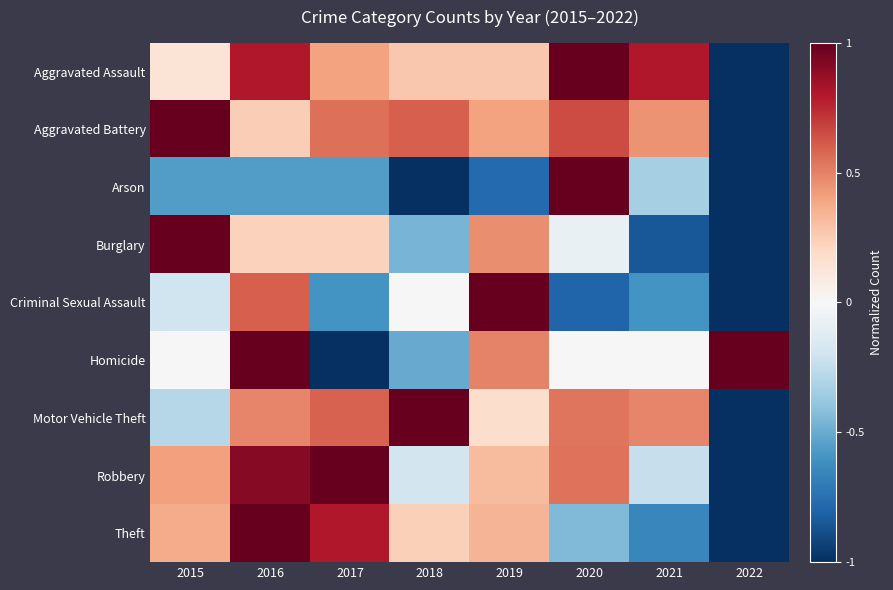

At which category is the sum across all series the highest?

2016